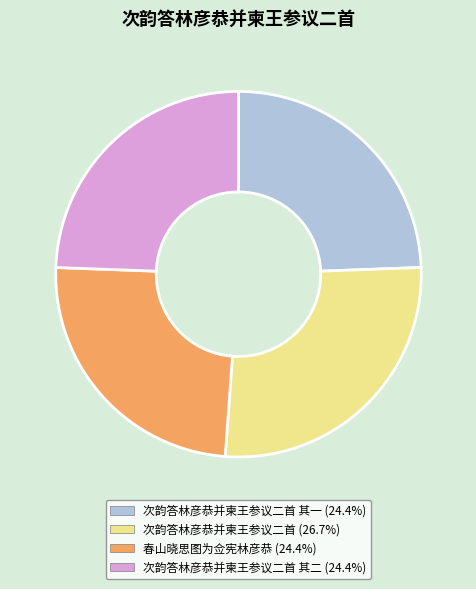

Is there a majority slice in this chart?

No